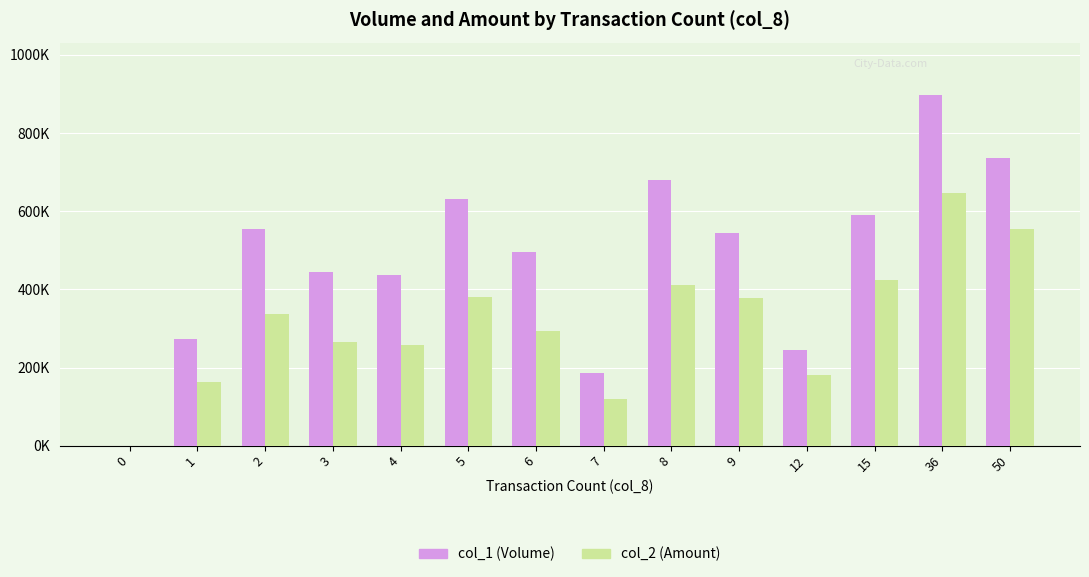

Reading right to left, what are all the values shown in this chart?

col_1 (Volume): 50=735000	36=897000	15=591000	12=245000	9=544000	8=679000	7=186000	6=496000	5=632000	4=436000	3=444000	2=555000	1=274000	0=0
col_2 (Amount): 50=555450	36=645780	15=424120	12=180870	9=377910	8=411790	7=120270	6=293870	5=381220	4=256450	3=265860	2=337300	1=162340	0=0